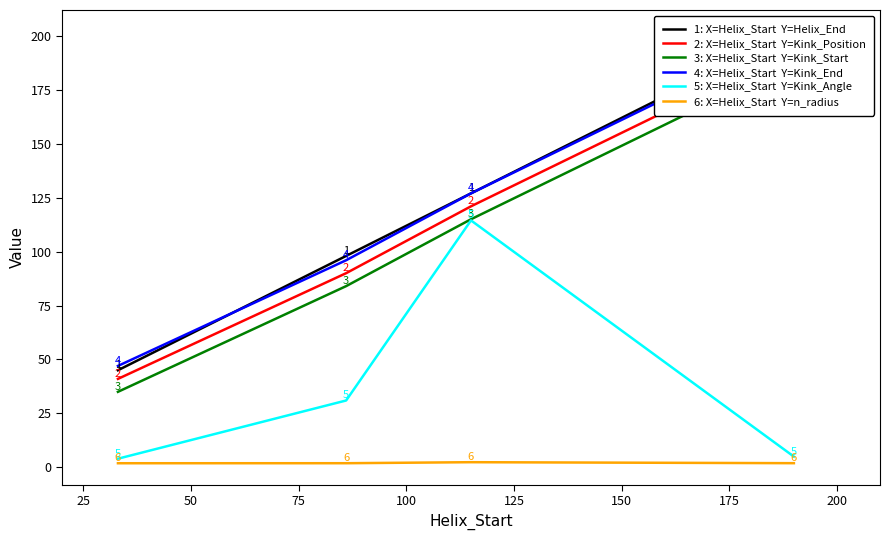

What is the value of the 3: X=Helix_Start  Y=Kink_Start point at the 2nd from the left?

84.0